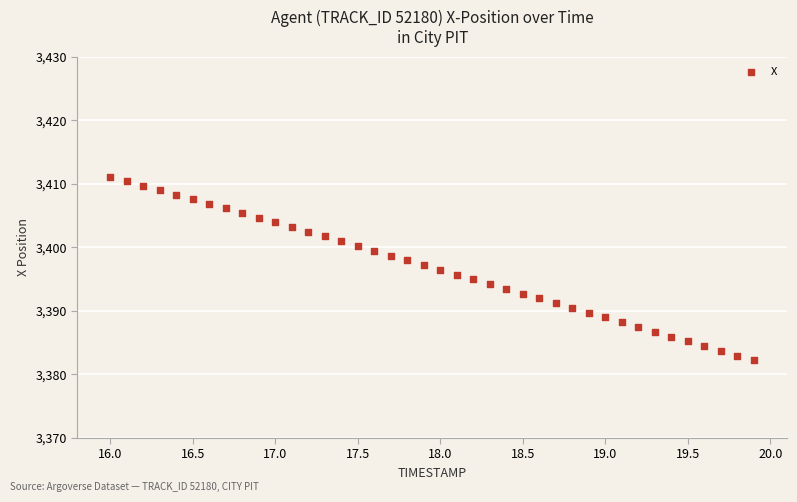

What is the range of Y values (max minus min)?

28.9